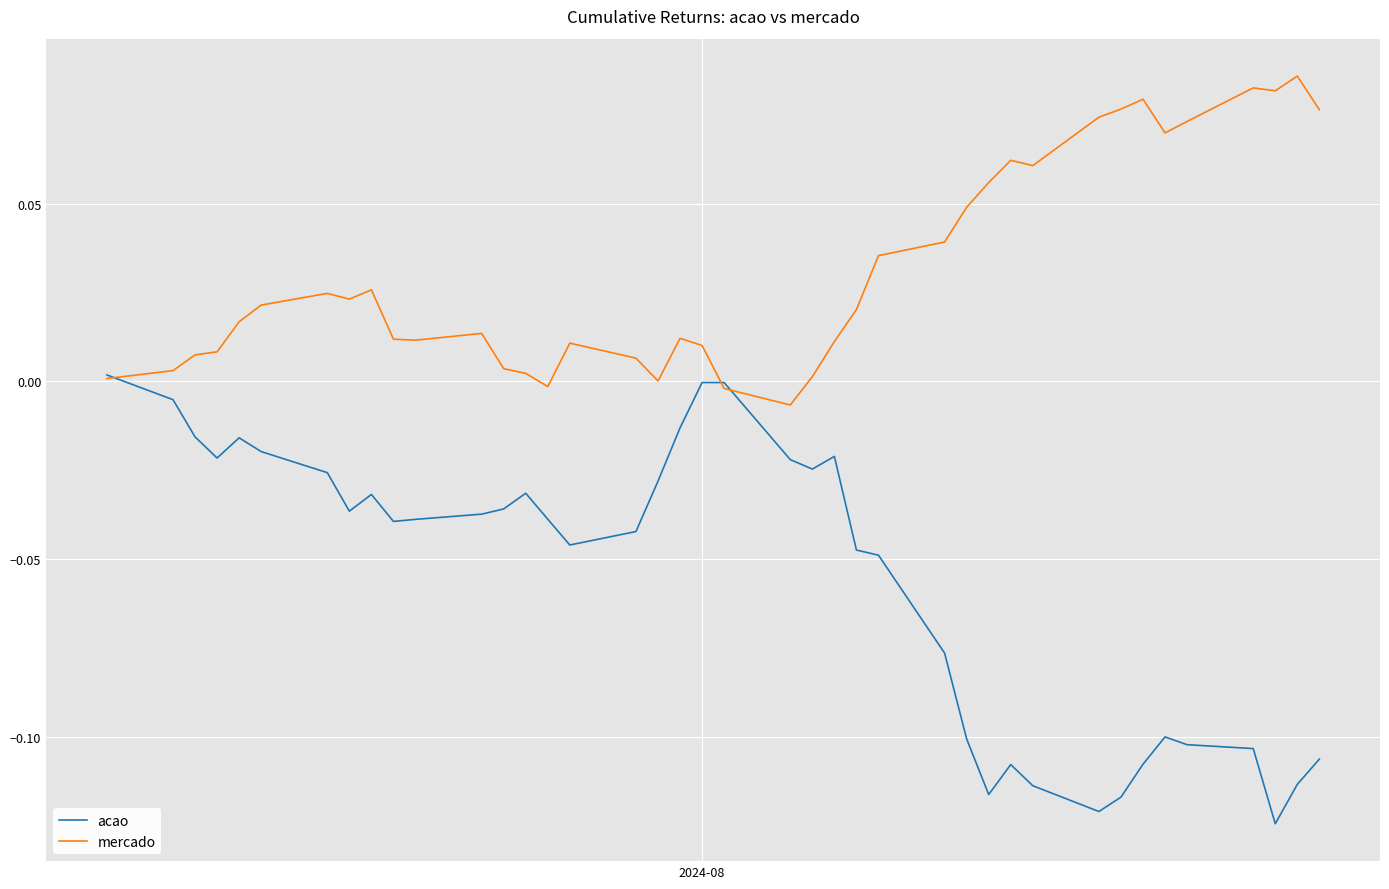

What is the sum of all acao values?

-2.2